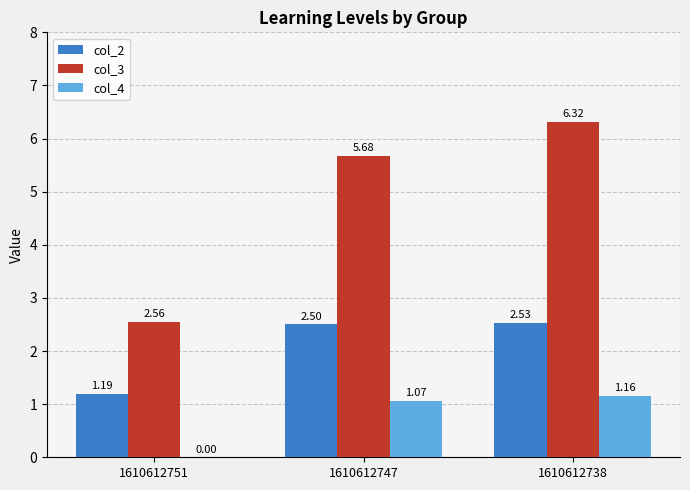

Where does the col_4 series first go above 1?

1610612747